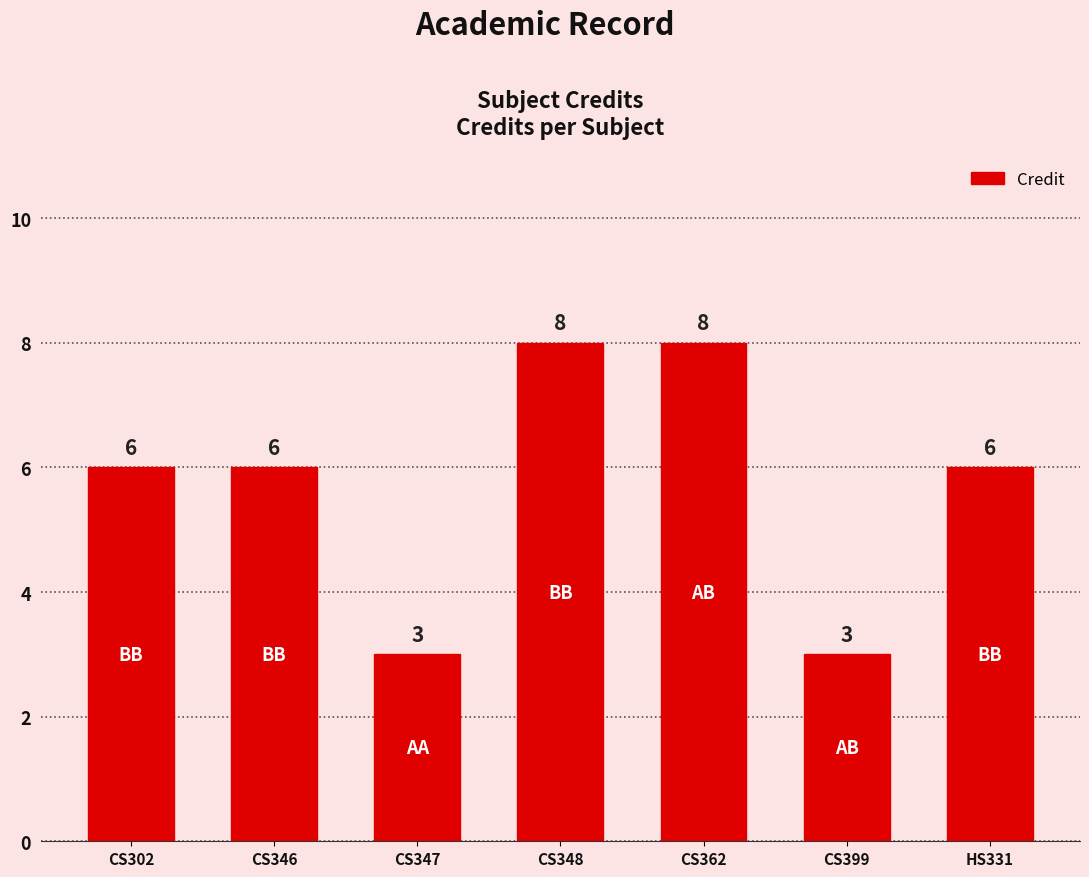

True or false: the data shows 13 at CS348.

False